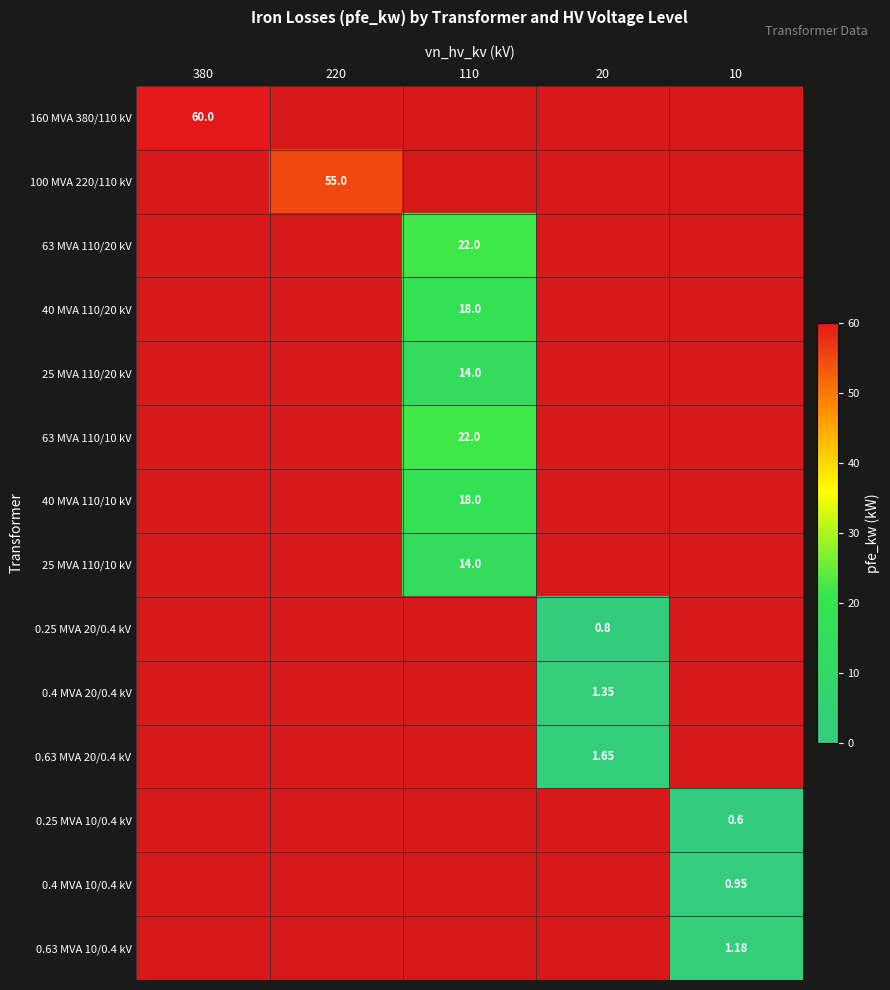

Which series has the largest total across all categories?

160 MVA 380/110 kV